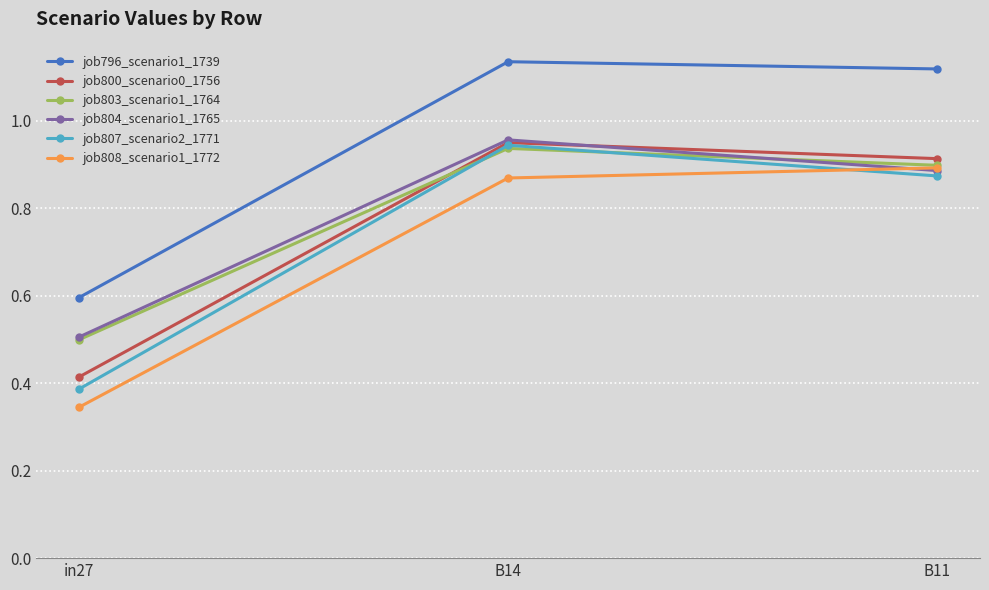

Rank the categories by job800_scenario0_1756 value from highest to lowest.

B14, B11, in27